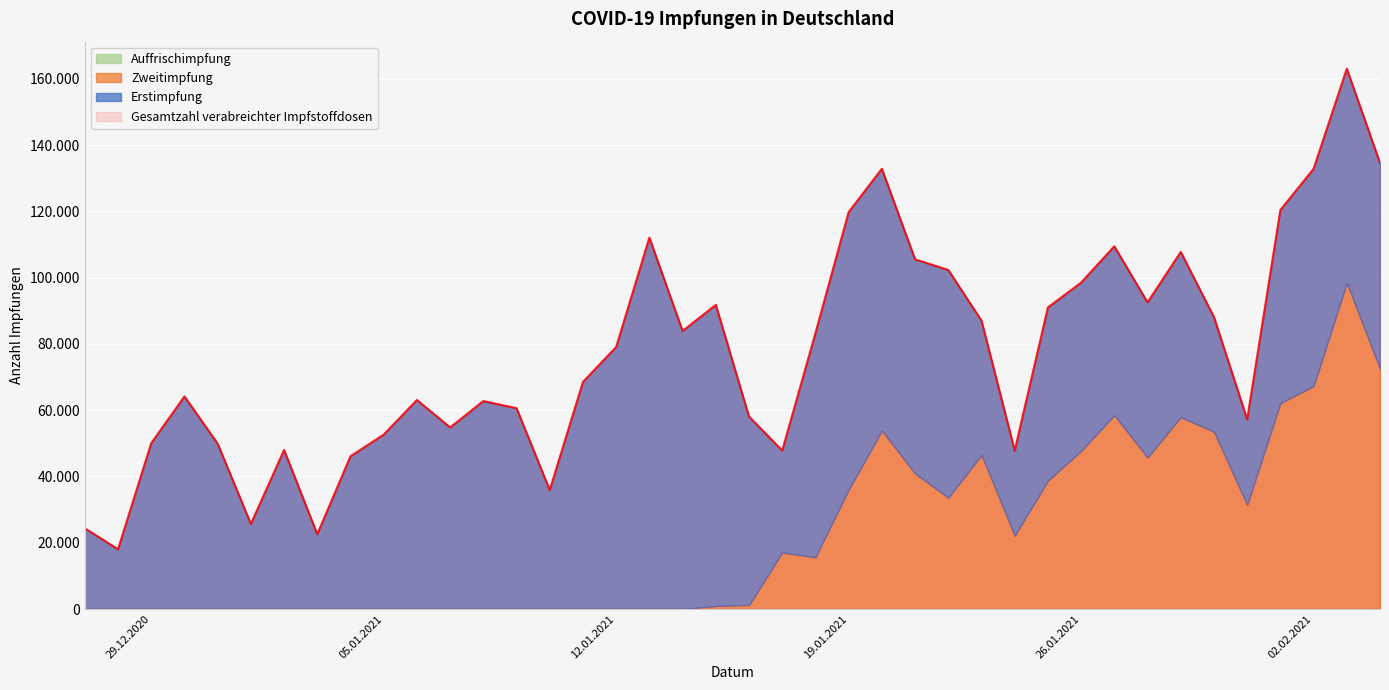

How many values in the Zweitimpfung series exceed 1223?

19